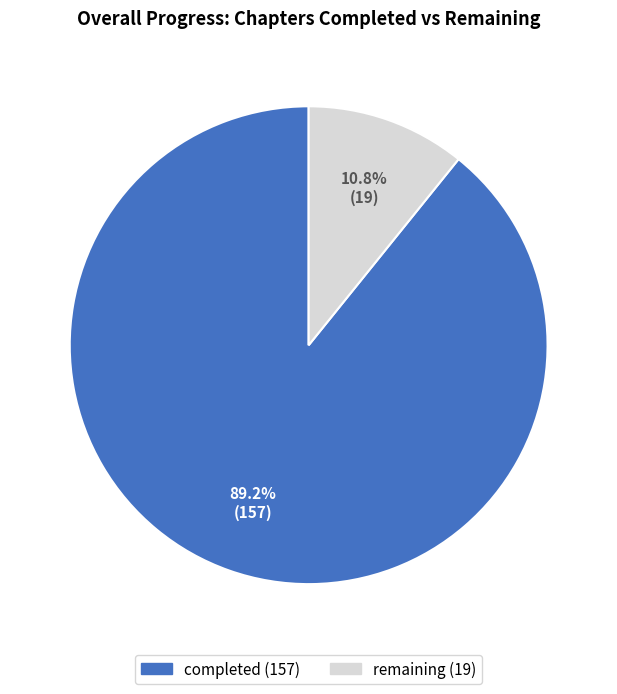

What is the ratio of the value at completed to the value at remaining?

8.3